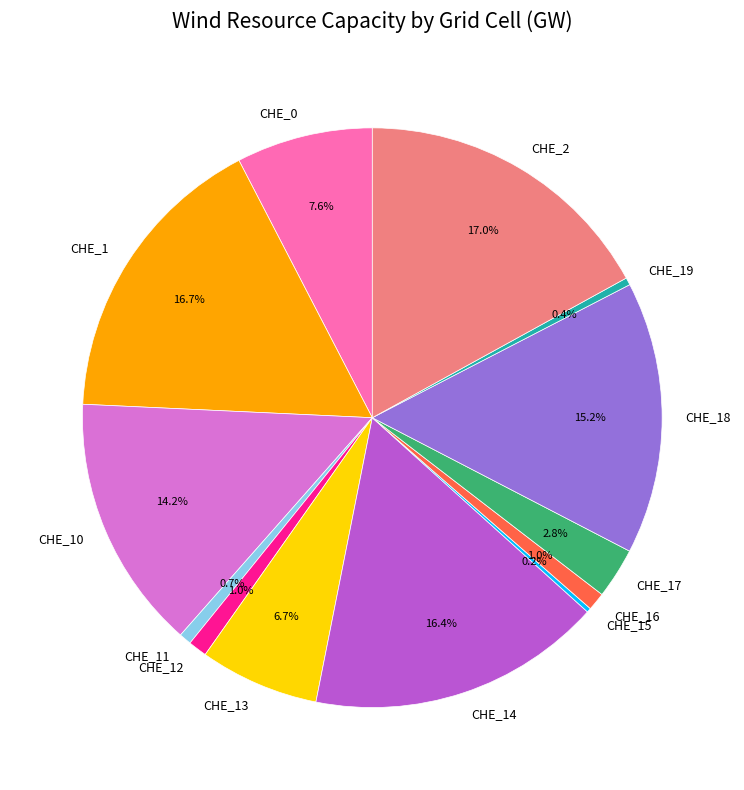

Is it true that CHE_10 is 26% of the pie?

False